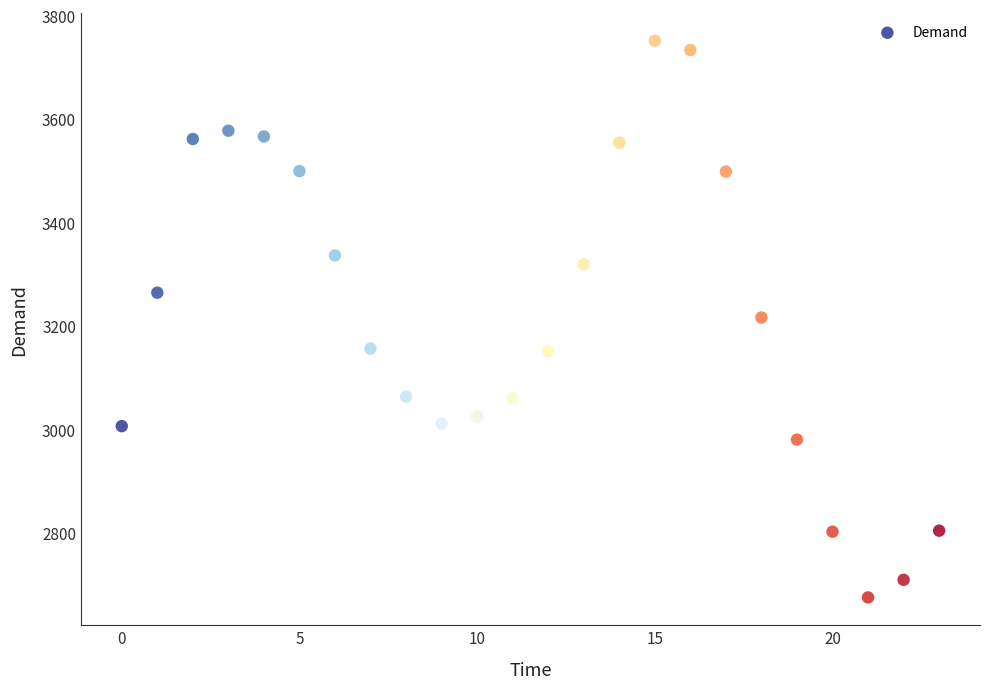

What is the range of Y values (max minus min)?

1076